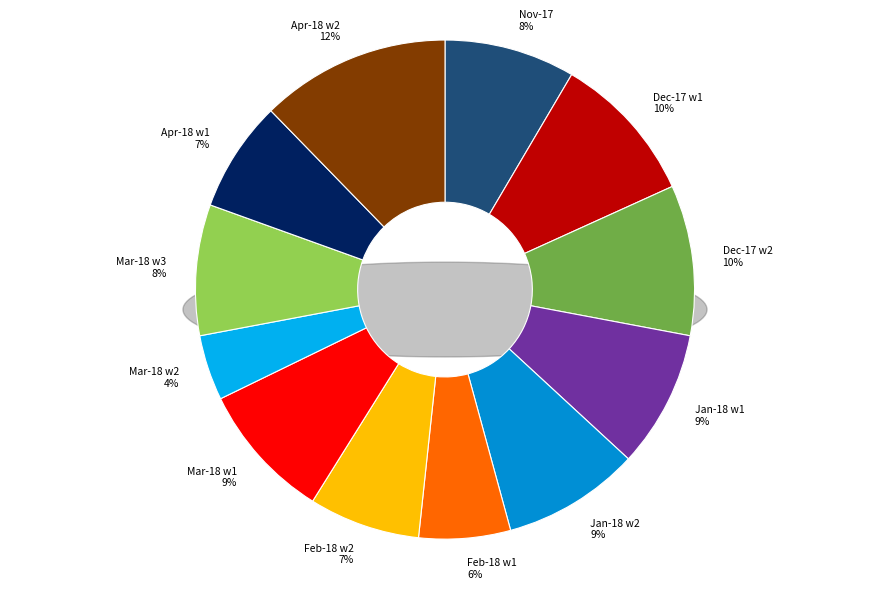

Is there any slice that represents more than half of the pie?

No